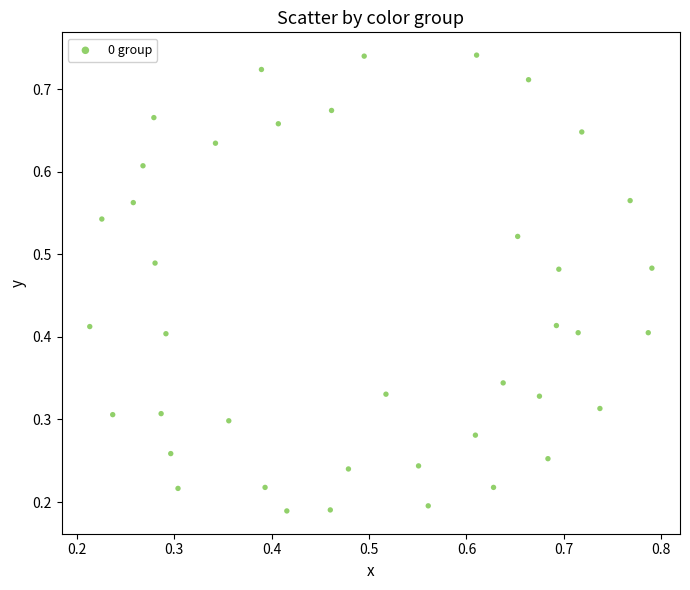

How many points are shown in the scatter plot?

40